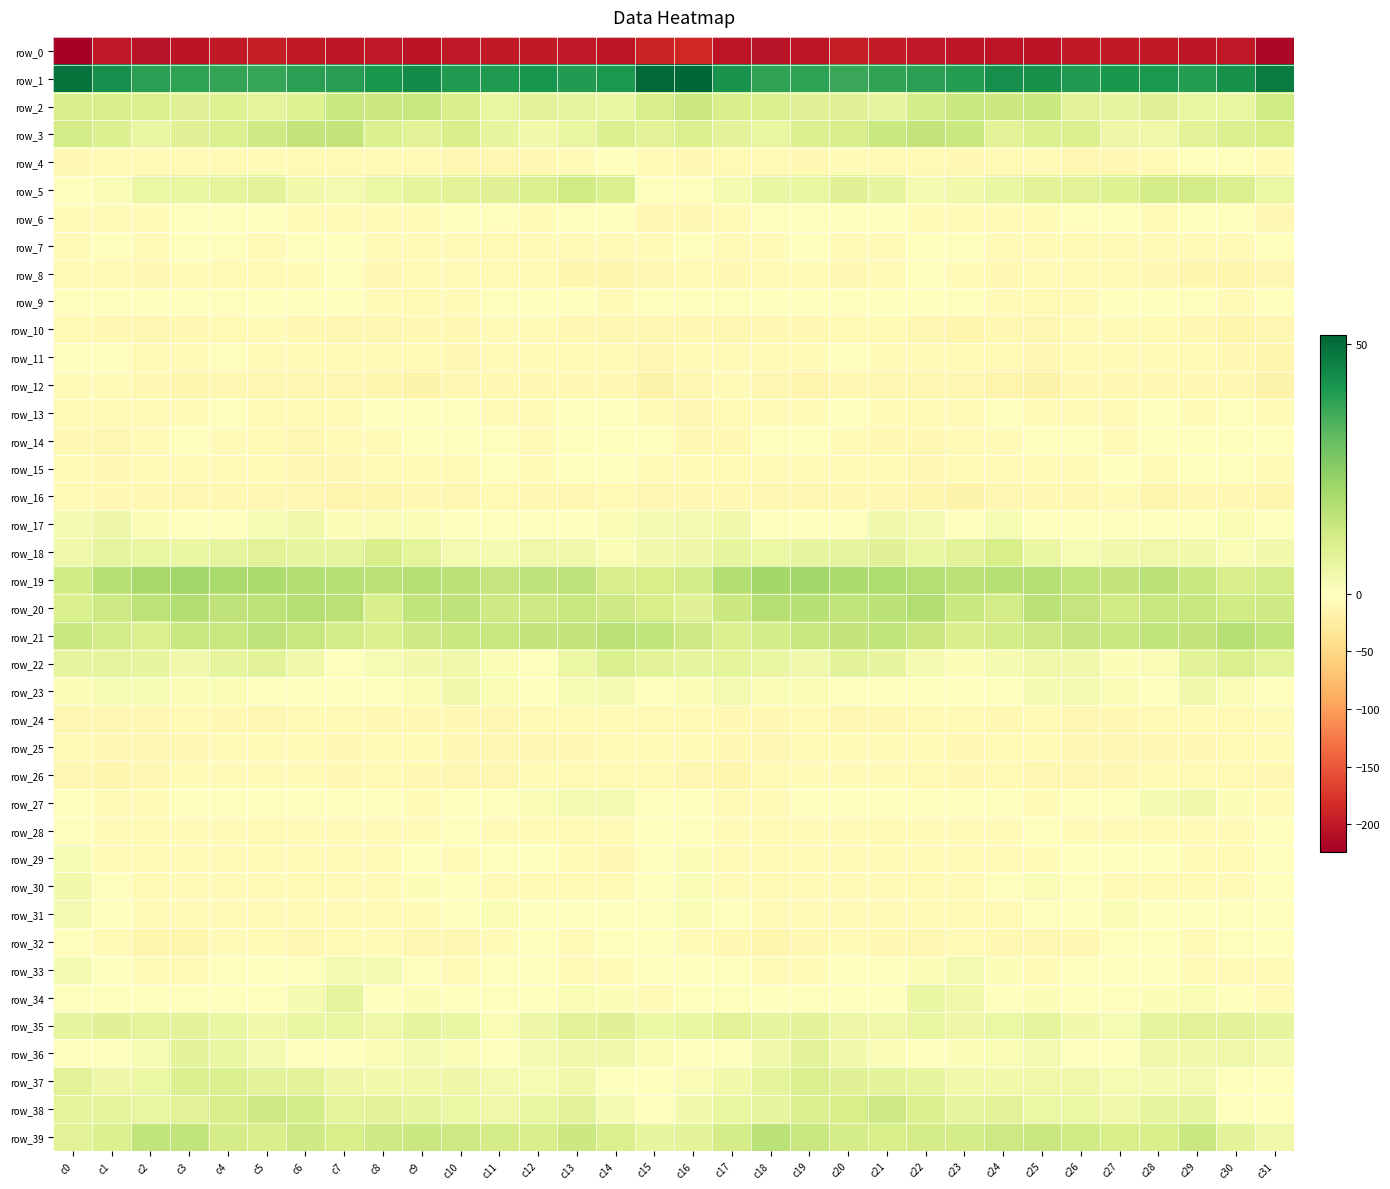

Between c9 and c21, which is larger?

c21